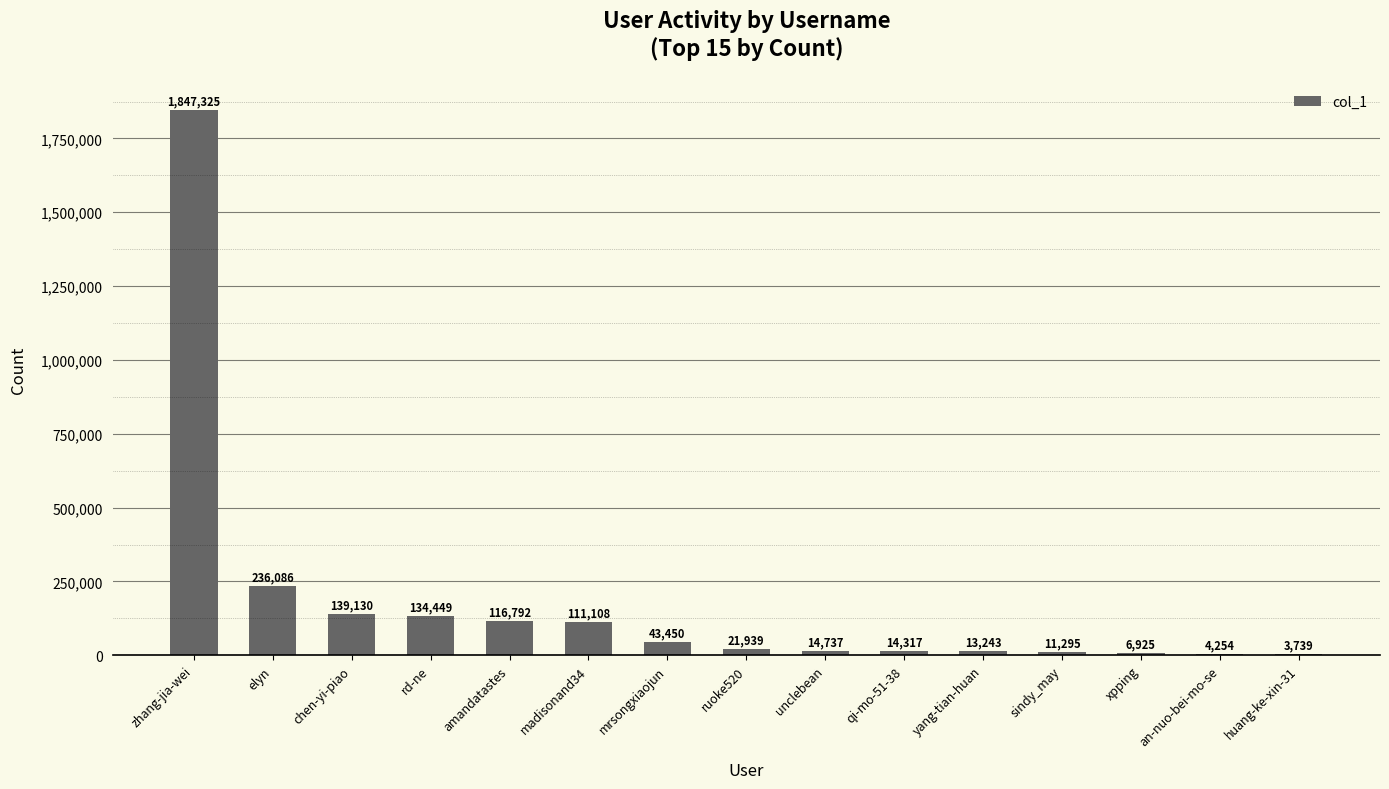

What is the difference between the values at qi-mo-51-38 and an-nuo-bei-mo-se?

10063